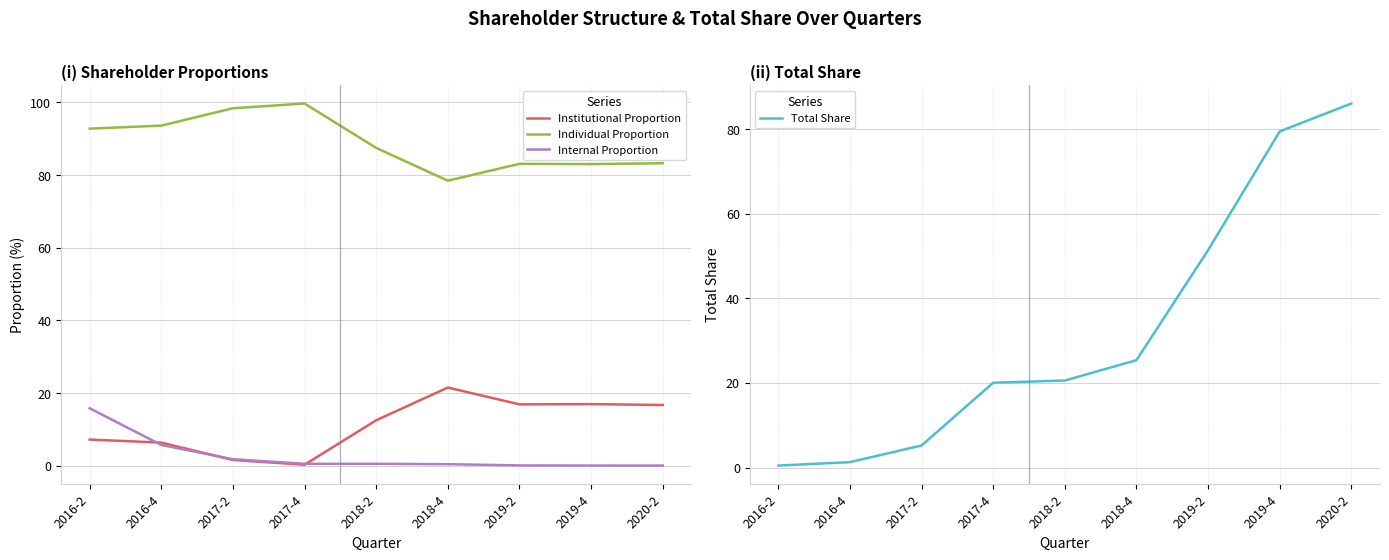

What are all the series names shown in the legend?

Institutional Proportion, Individual Proportion, Internal Proportion, Total Share